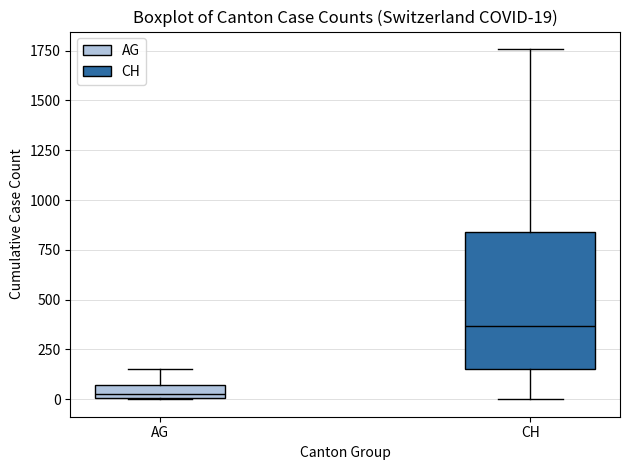

Comparing the boxes themselves (not the whiskers), which one is the tallest?

CH